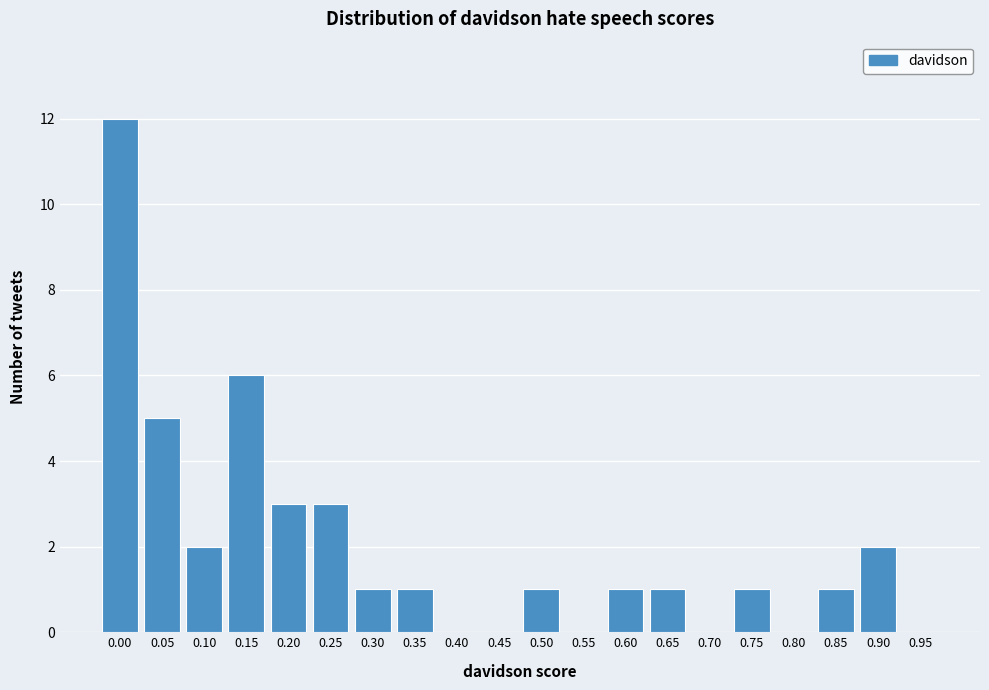

Reading right to left, extract all data points from this chart.

0.95=0	0.90=2	0.85=1	0.80=0	0.75=1	0.70=0	0.65=1	0.60=1	0.55=0	0.50=1	0.45=0	0.40=0	0.35=1	0.30=1	0.25=3	0.20=3	0.15=6	0.10=2	0.05=5	0.00=12